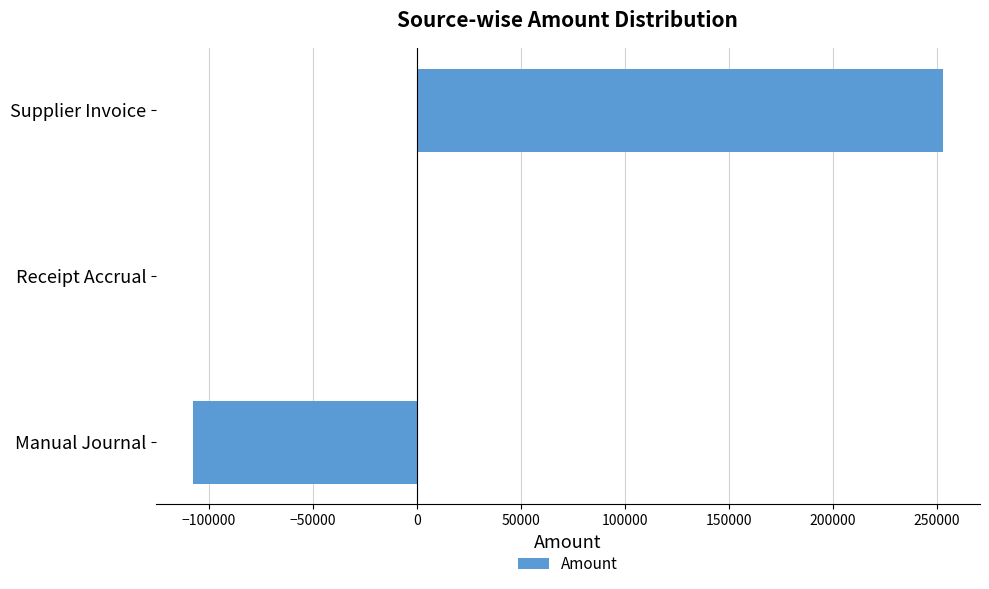

What is the sum of all values?

145109.8